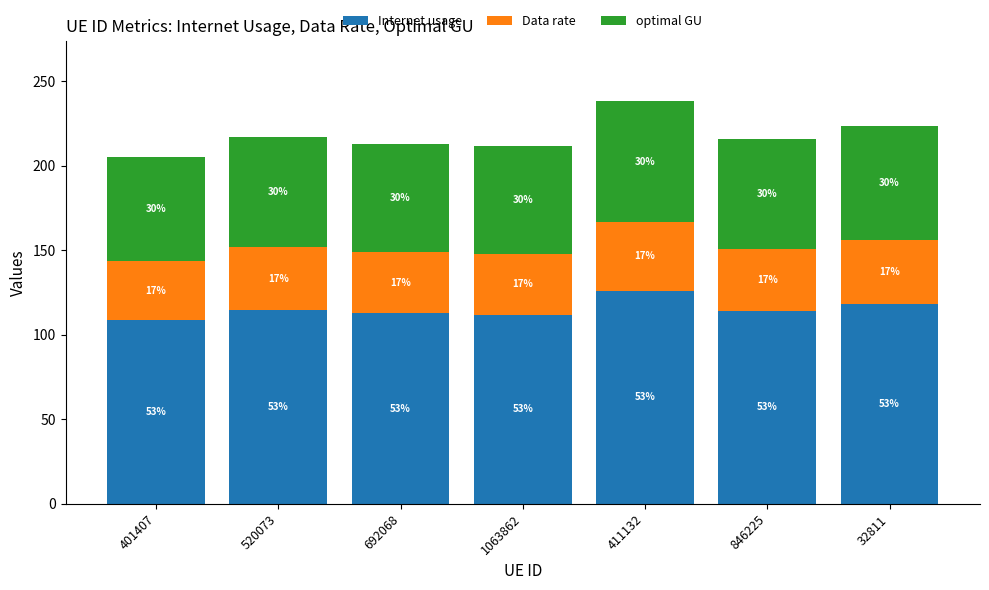

At how many categories does at least one series exceed 108?

7